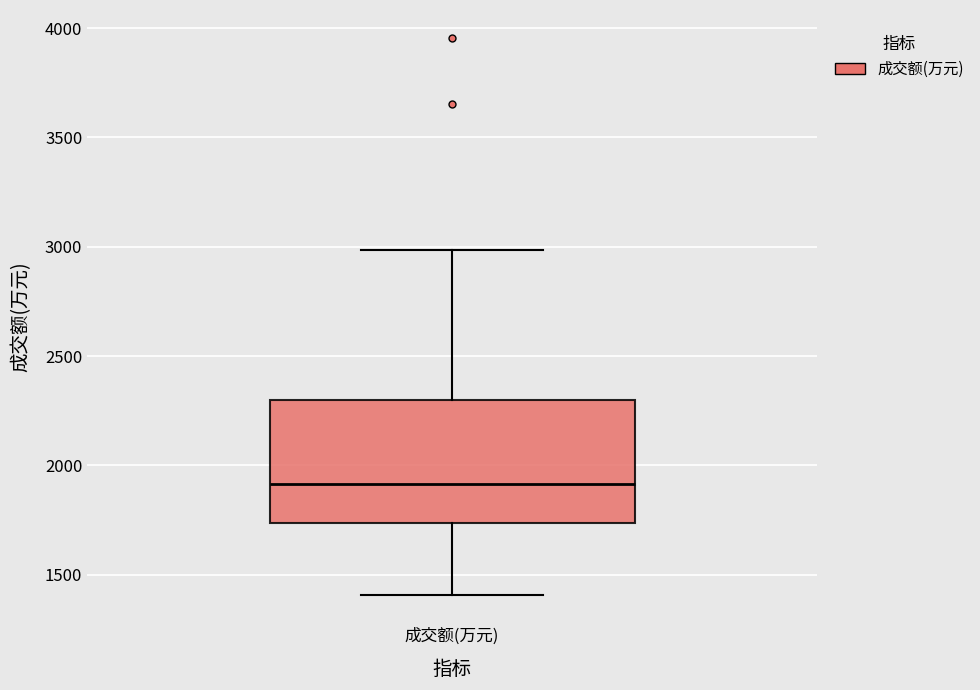

Read this box plot against the y-axis: the position of the median line, the range covered by the box, and the ends of both whiskers. The values are not printed on the chart, so give them approximately, as read against the axis.

median 1900, box 1750 to 2300, whiskers 1400 to 3000